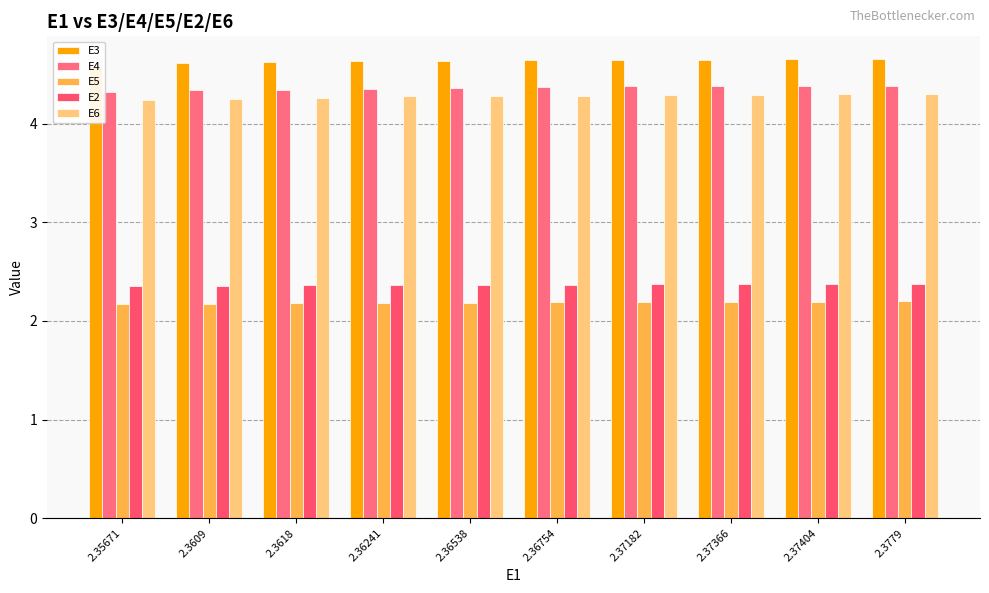

What are all the series names shown in the legend?

E3, E4, E5, E2, E6